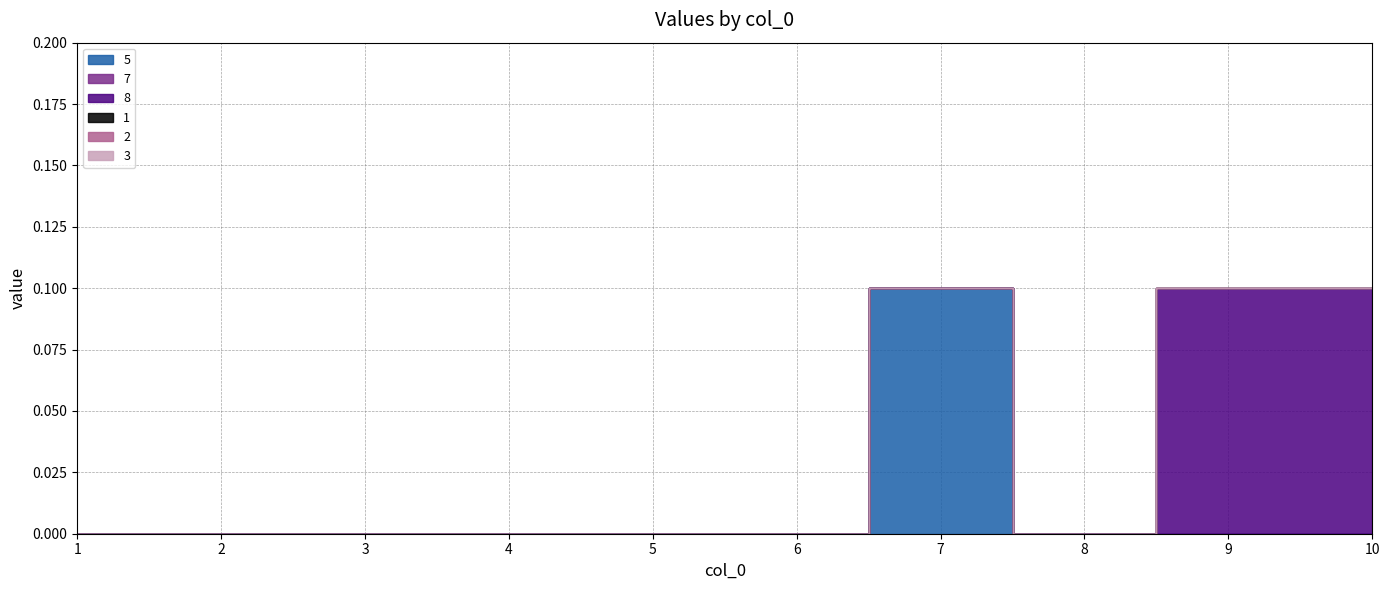

Reading right to left, list all the values displayed in this chart.

5: 0.0	0.0	0.0	0.1	0.0	0.0	0.0	0.0	0.0	0.0
7: 0.0	0.0	0.0	0.0	0.0	0.0	0.0	0.0	0.0	0.0
8: 0.1	0.1	0.0	0.0	0.0	0.0	0.0	0.0	0.0	0.0
1: 0.0	0.0	0.0	0.0	0.0	0.0	0.0	0.0	0.0	0.0
2: 0.0	0.0	0.0	0.0	0.0	0.0	0.0	0.0	0.0	0.0
3: 0.0	0.0	0.0	0.0	0.0	0.0	0.0	0.0	0.0	0.0